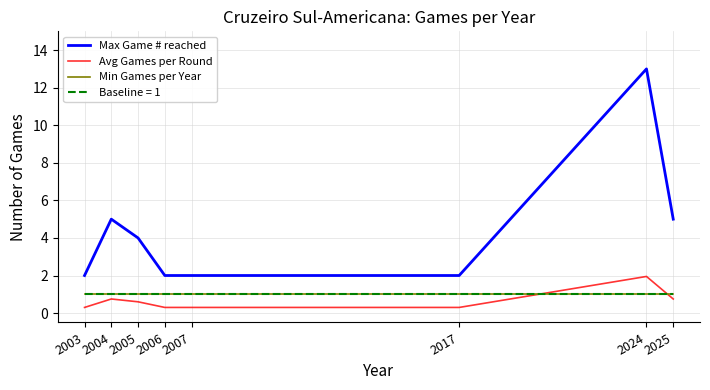

At how many categories does at least one series exceed 5?

1